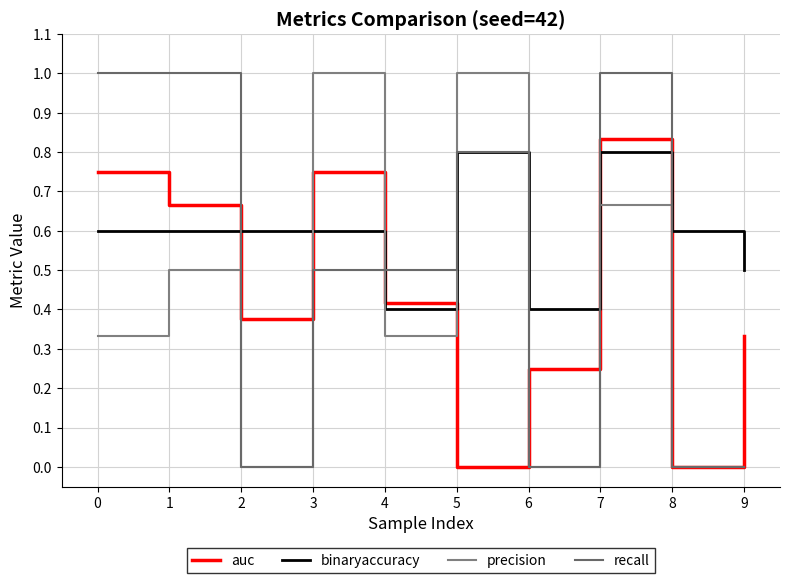

What is the sum of the precision values at 6 and 7?

0.7